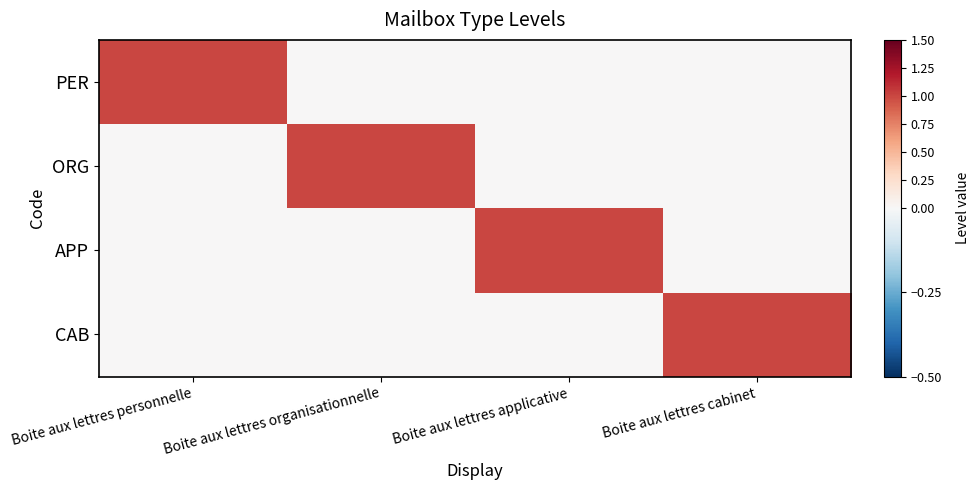

At which category is the sum across all series the highest?

Boite aux lettres personnelle